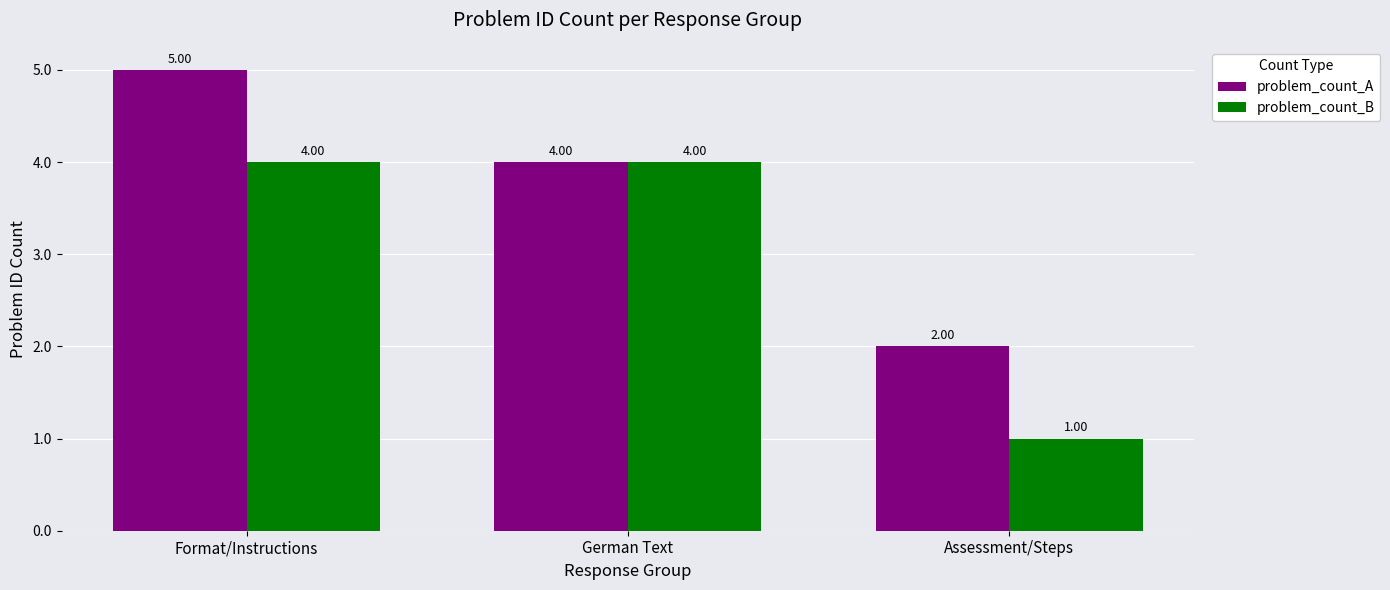

What is the label of the 2nd bar from the right?

German Text